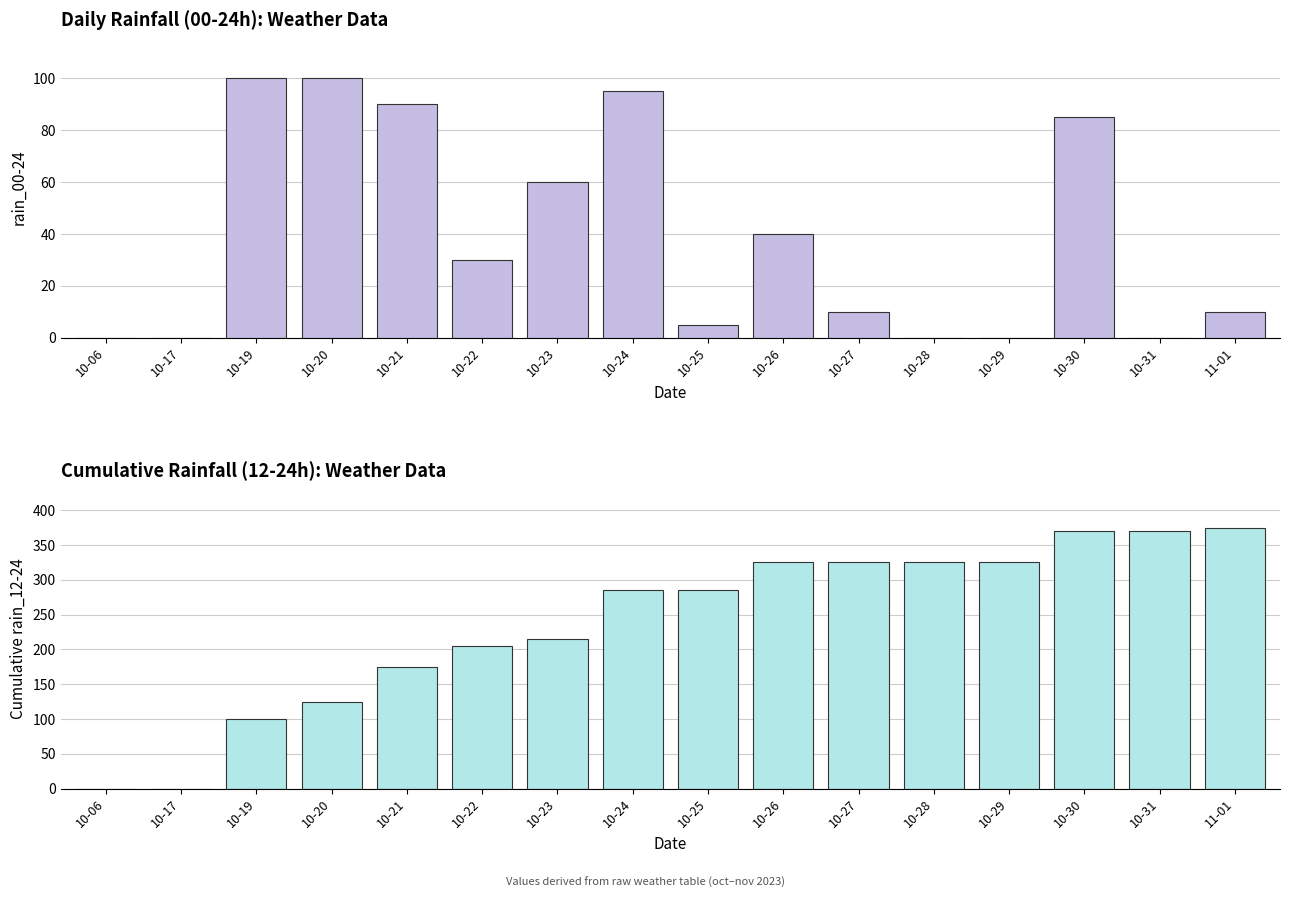

How many data points does each series have?

16